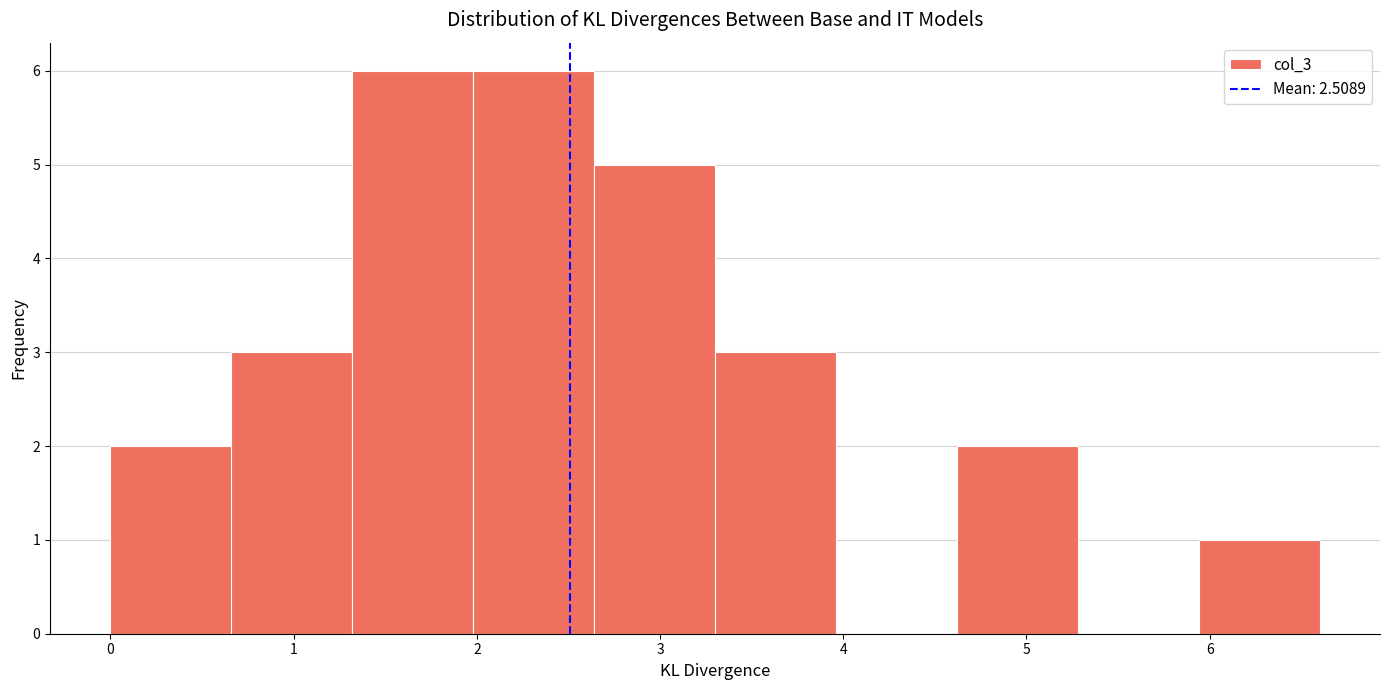

Reading left to right, transcribe this chart: for each bar, give the range it covers on the x-axis and its height. Neither the bar edges nor the heights are printed on the chart, so give them approximately, as read against the axes.

0.00 to 0.66: 2
0.66 to 1.32: 3
1.32 to 1.98: 6
1.98 to 2.64: 6
2.64 to 3.30: 5
3.30 to 3.96: 3
3.96 to 4.62: 0
4.62 to 5.28: 2
5.28 to 5.94: 0
5.94 to 6.60: 1